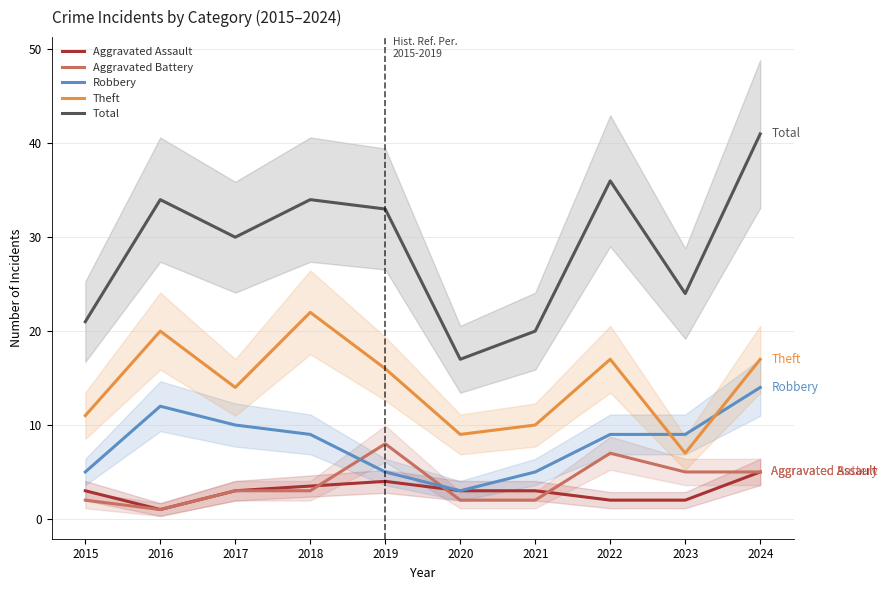

Rank the categories by Robbery value from highest to lowest.

2024, 2016, 2017, 2018, 2022, 2023, 2015, 2019, 2021, 2020